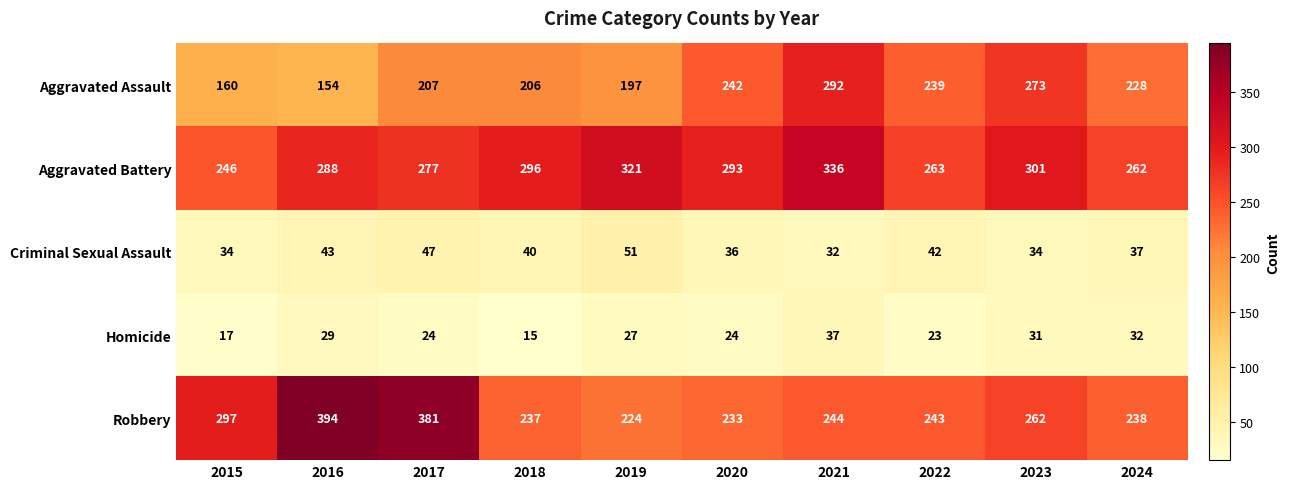

What is the difference between the maximum and minimum values in the Homicide series?

22